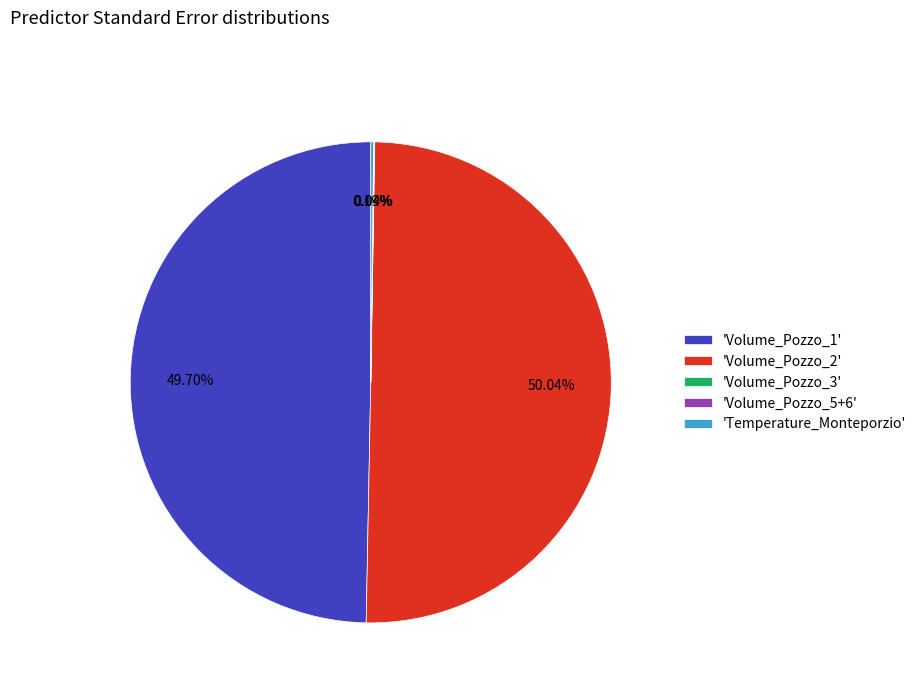

What is the majority slice?

'Volume_Pozzo_2'